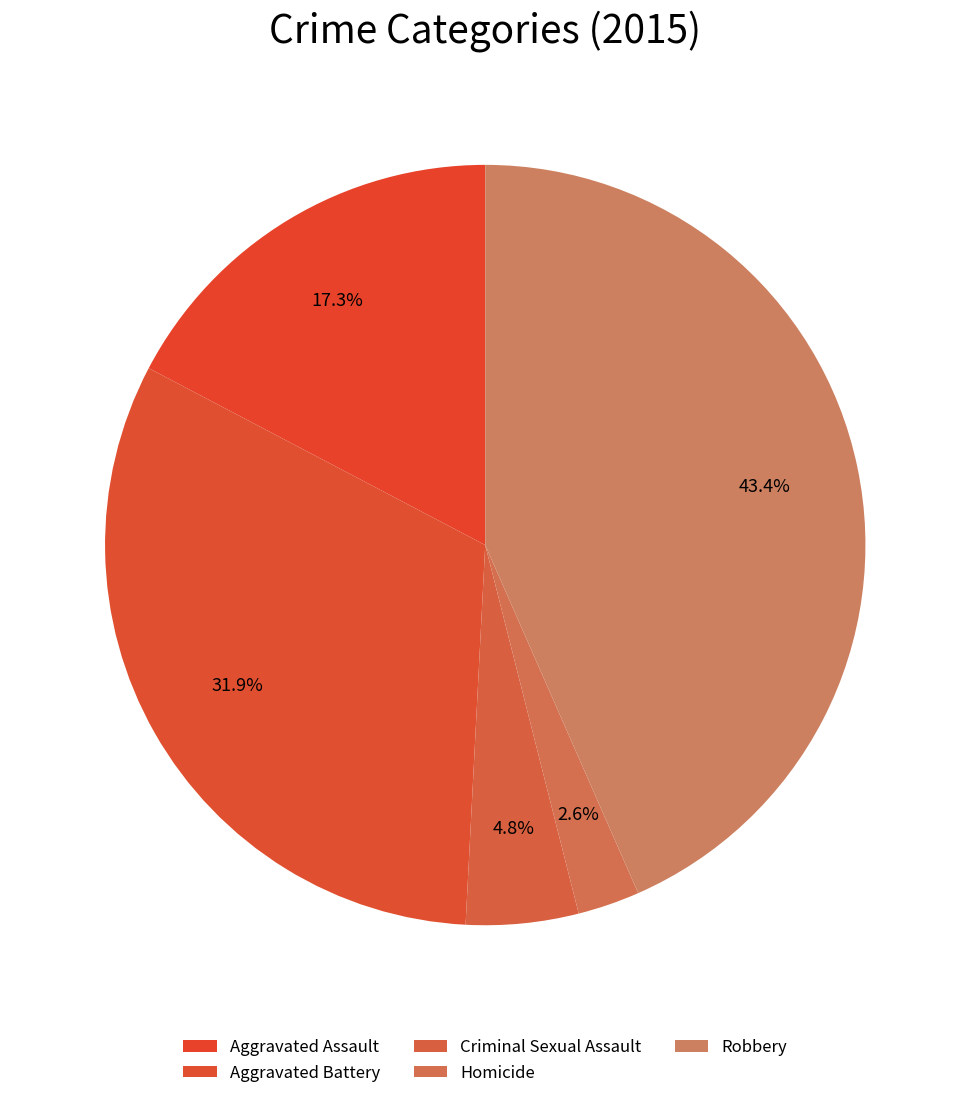

Which slice is the smallest?

Homicide